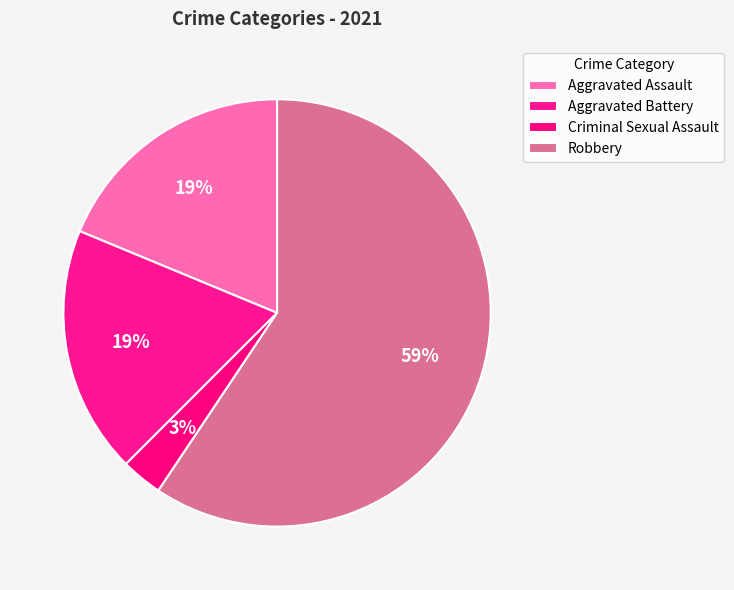

How many segments does this pie chart have?

4